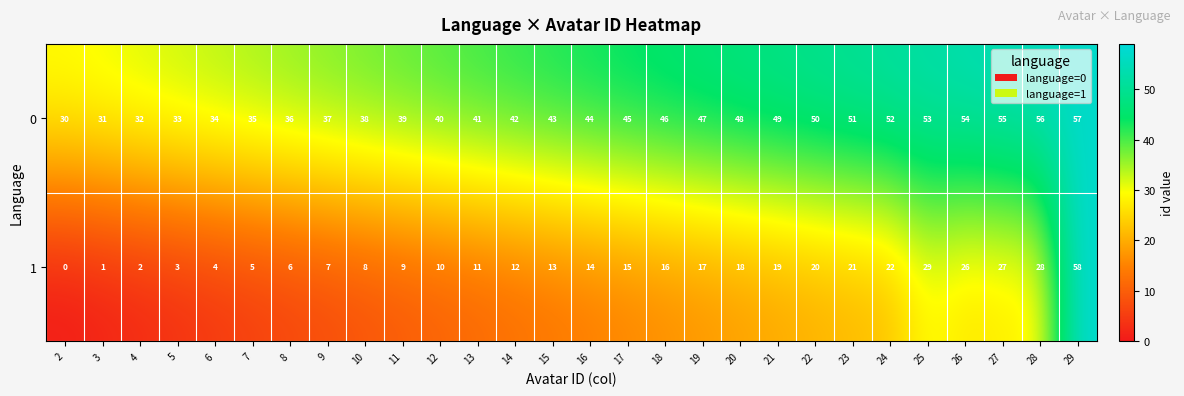

What is the approximate value of 0 at 22, to the nearest 5?

50